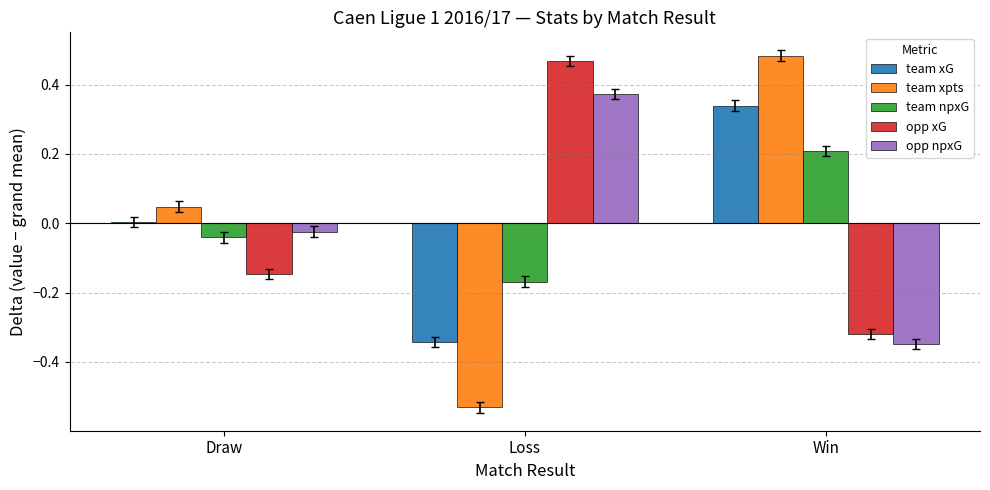

Which category has the highest value in the team npxG series?

Win